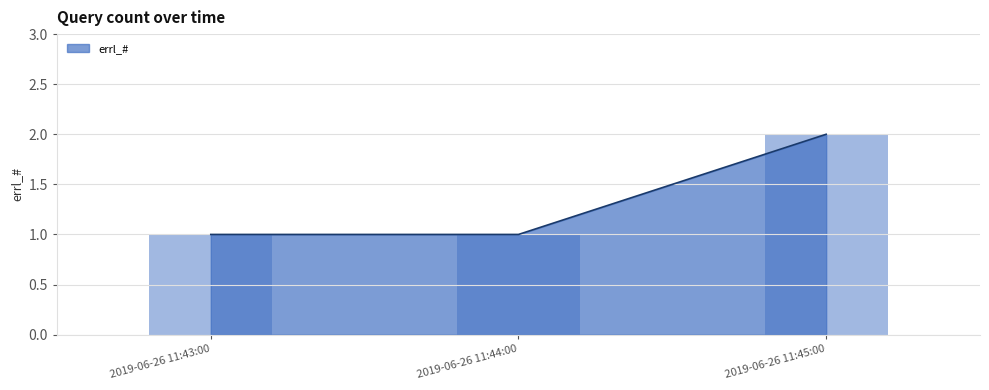

How many bars are there in total?

3